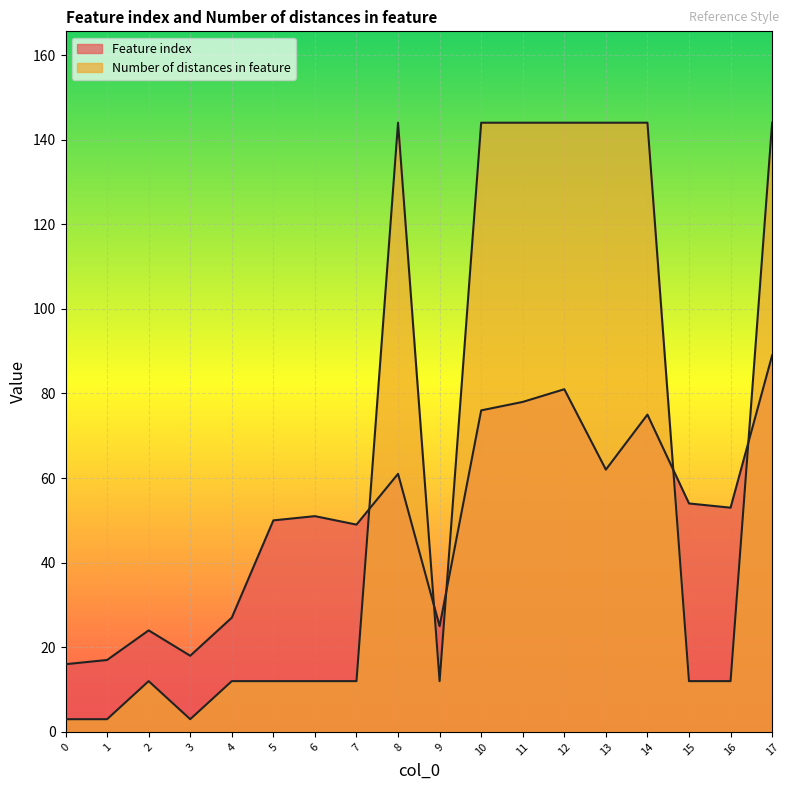

How many lines are shown in the chart?

2